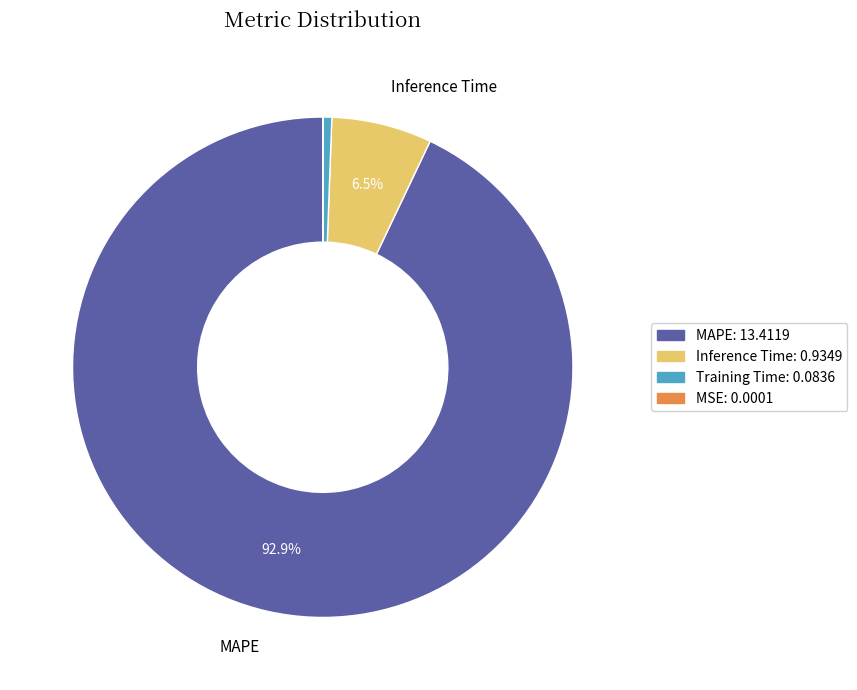

Is there a majority slice in this chart?

Yes